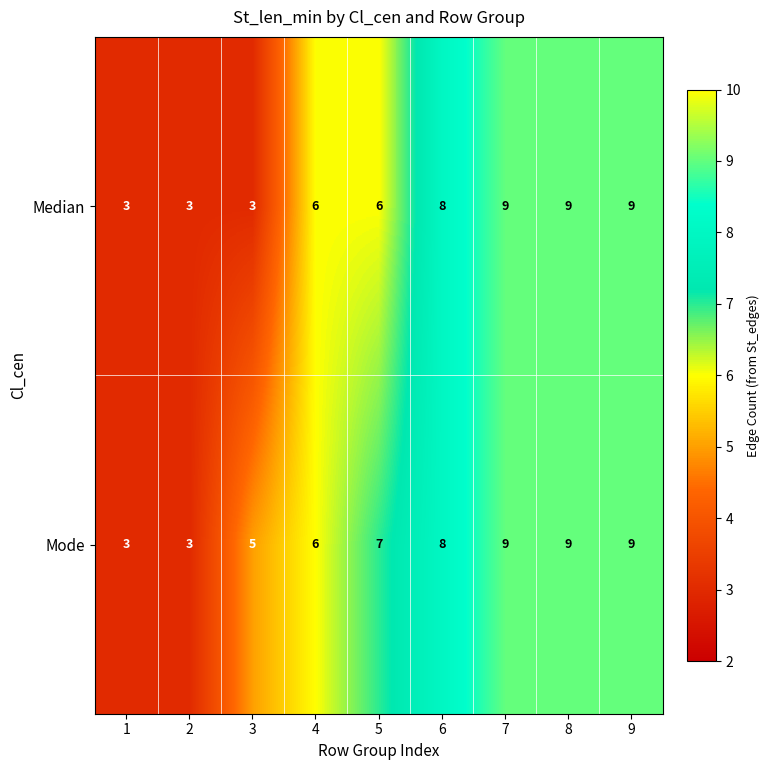

Reading right to left, list all the values displayed in this chart.

Median: 9	9	9	8	6	6	3	3	3
Mode: 9	9	9	8	7	6	5	3	3